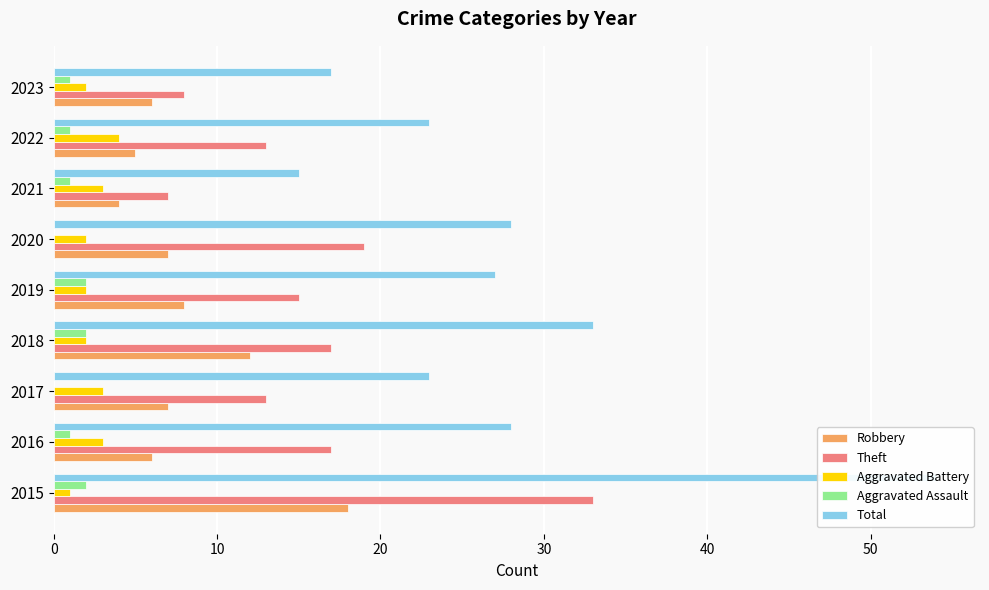

What are all the series names shown in the legend?

Robbery, Theft, Aggravated Battery, Aggravated Assault, Total